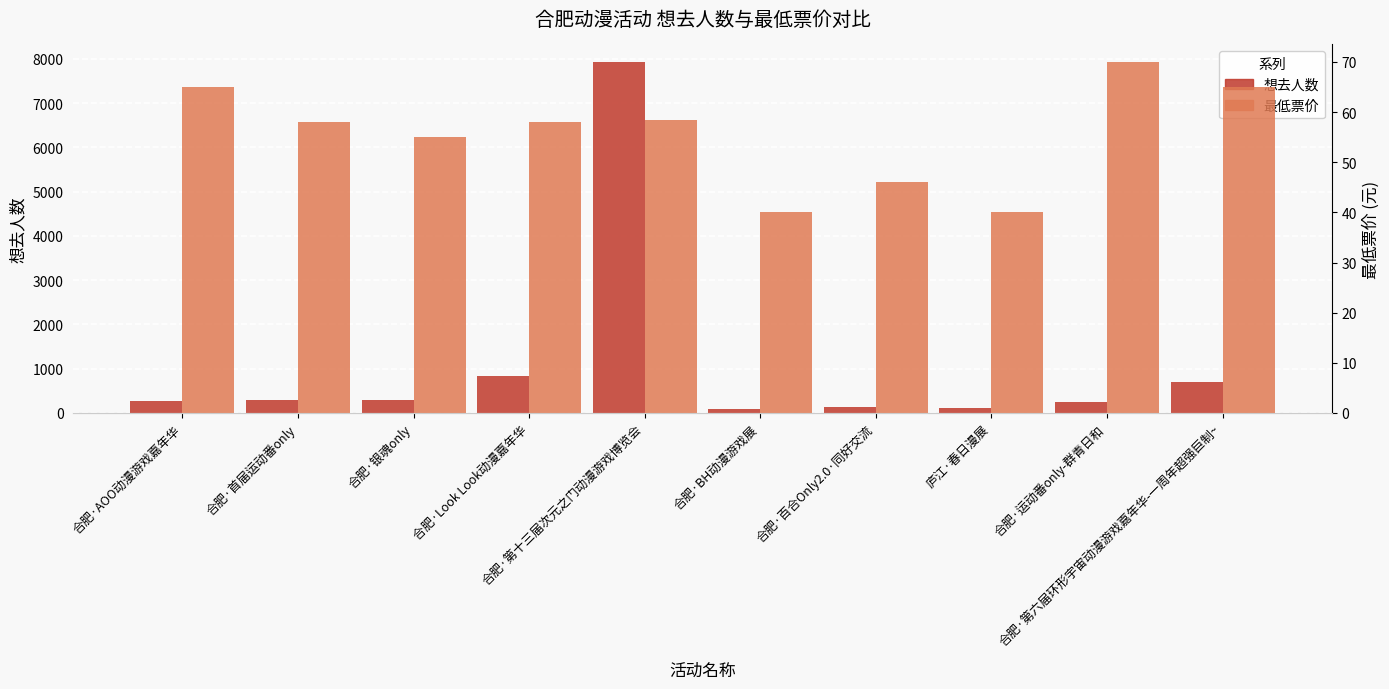

Is it true that 最低票价 equals 65.0 at 合肥·AOO动漫游戏嘉年华?

True